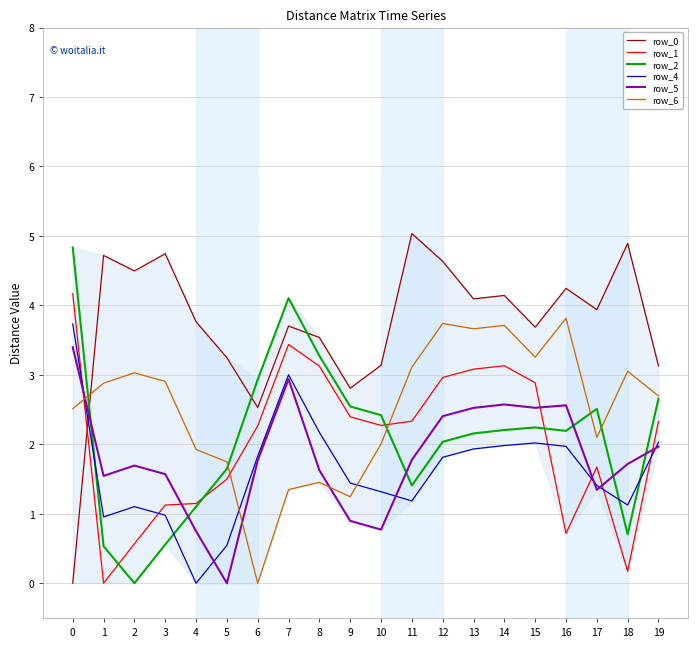

What is the approximate value of row_4 at 3?

1.0